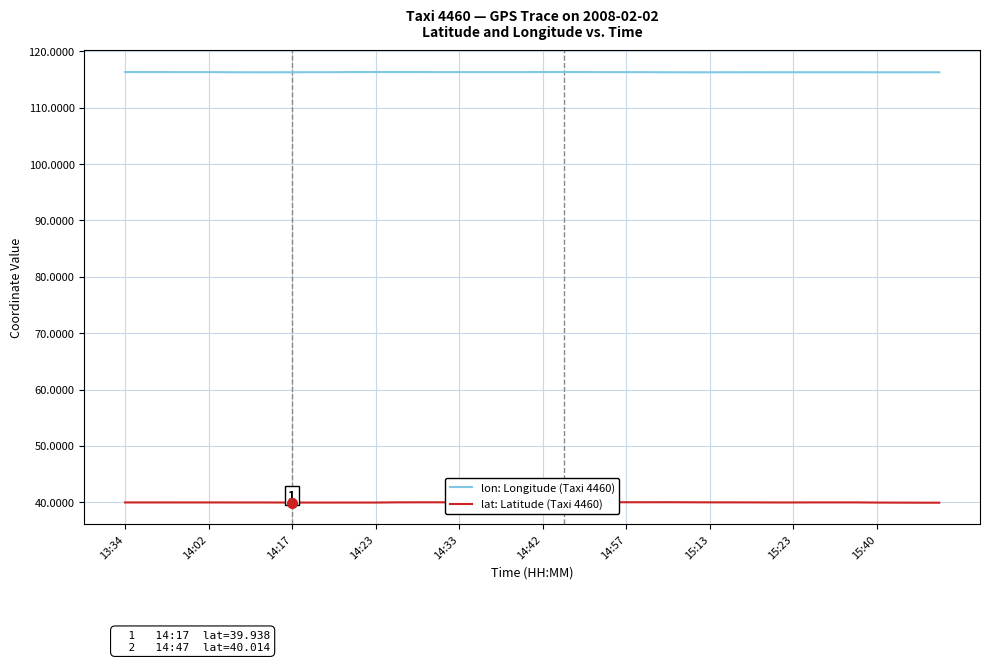

True or false: lat: Latitude (Taxi 4460) and lon: Longitude (Taxi 4460) intersect in this chart.

False